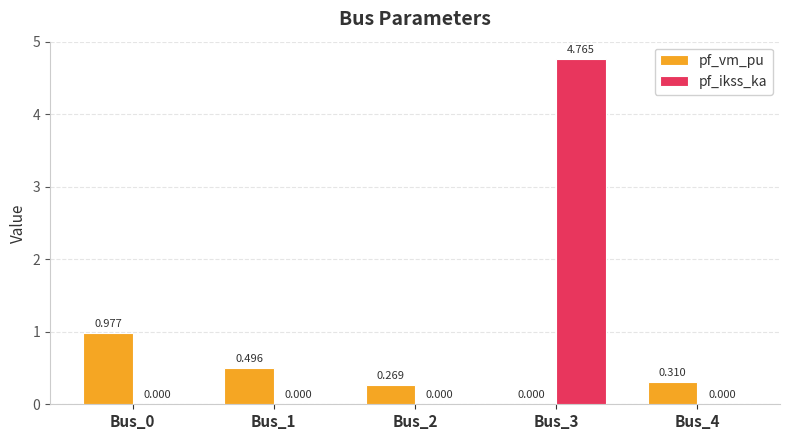

What are all the series names shown in the legend?

pf_vm_pu, pf_ikss_ka